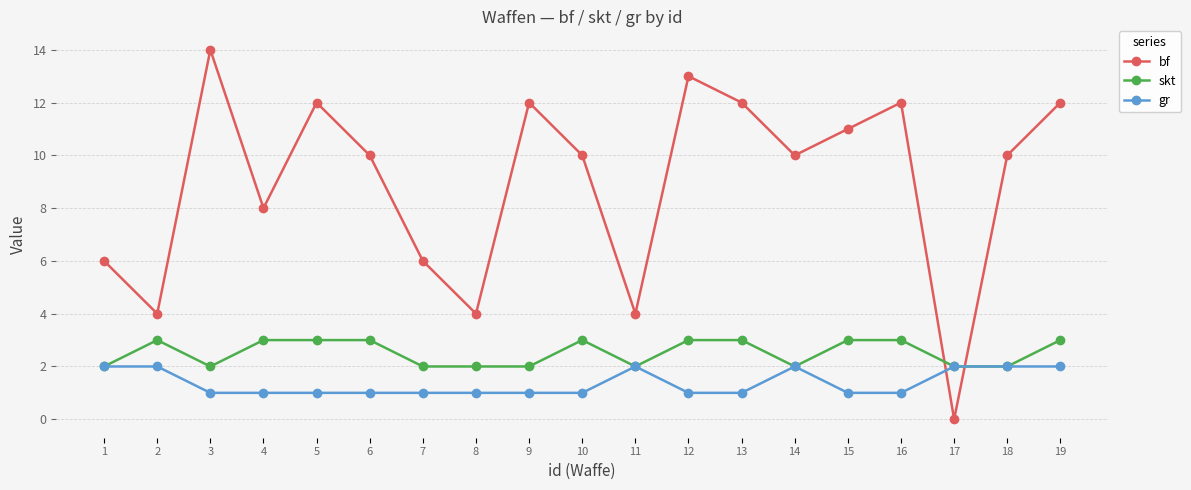

What is the total value across all series at 18?

14